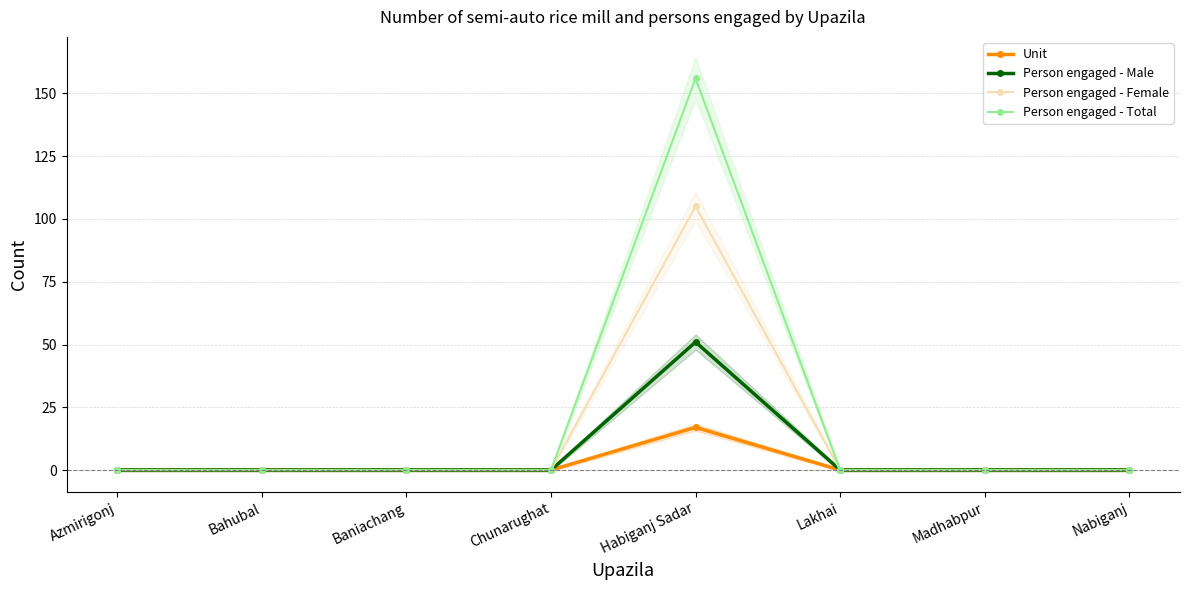

Count the number of categories in the chart.

8